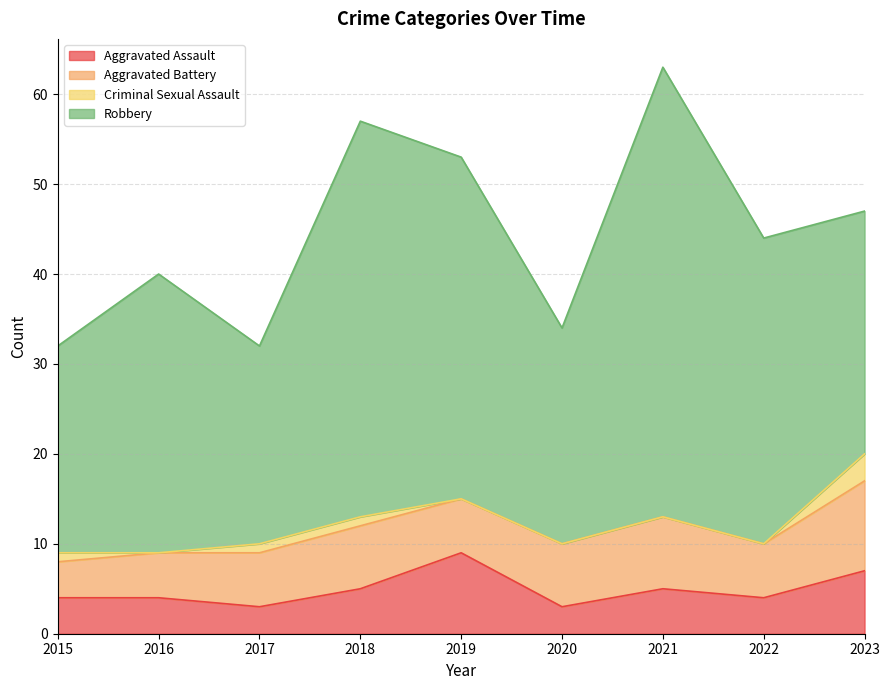

What is the difference between the maximum and minimum values in the Aggravated Assault series?

6